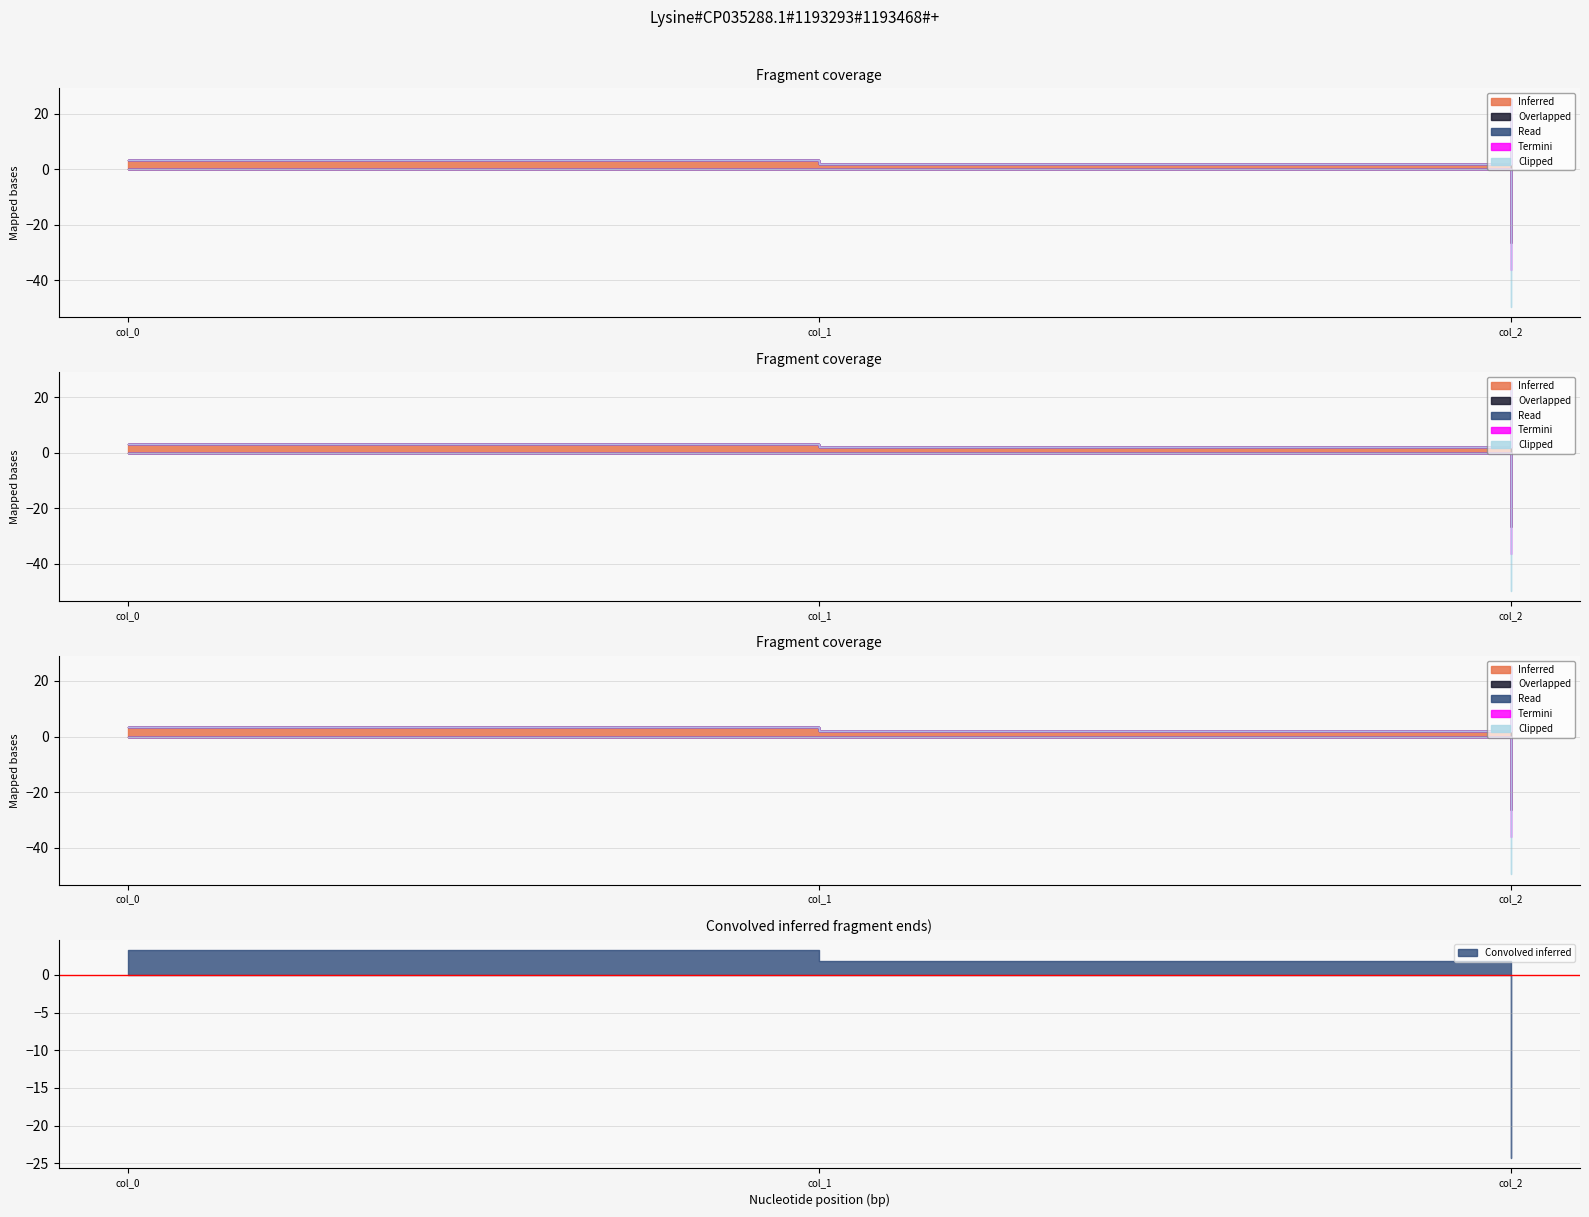

Between col_1 and col_0, which is larger?

col_0